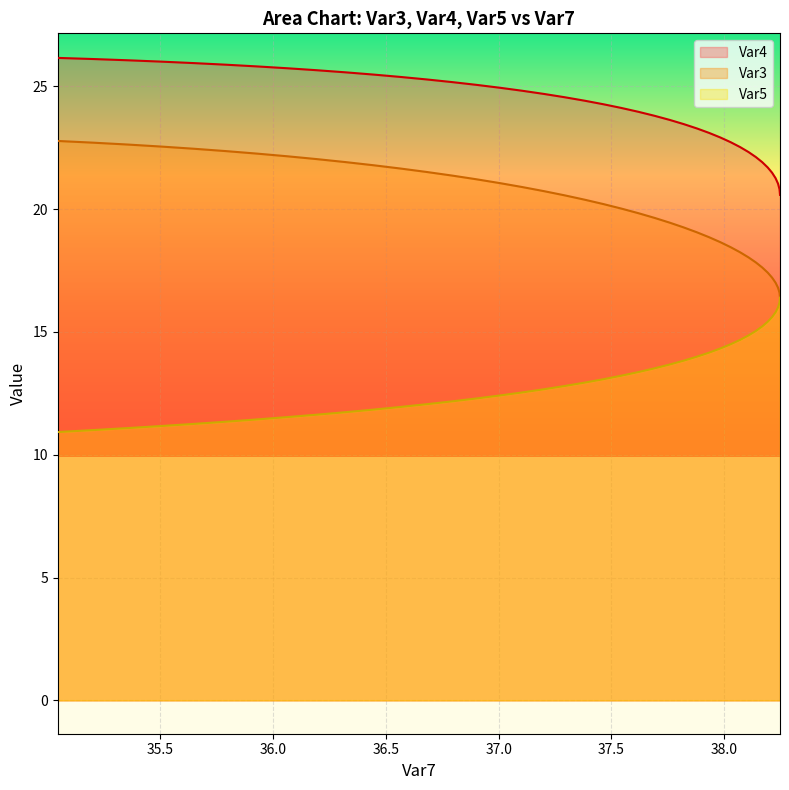

How many lines are shown in the chart?

3